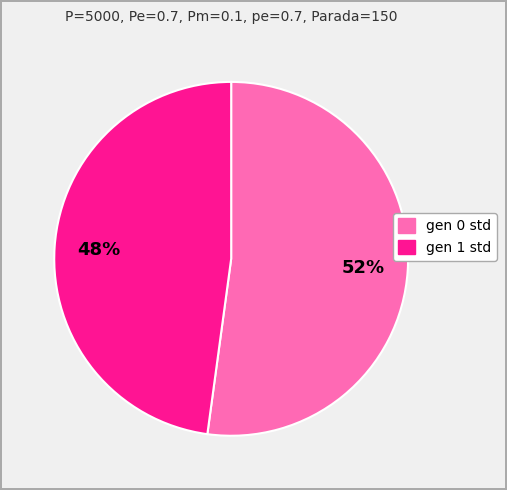

Between gen 0 std and gen 1 std, which is larger?

gen 0 std